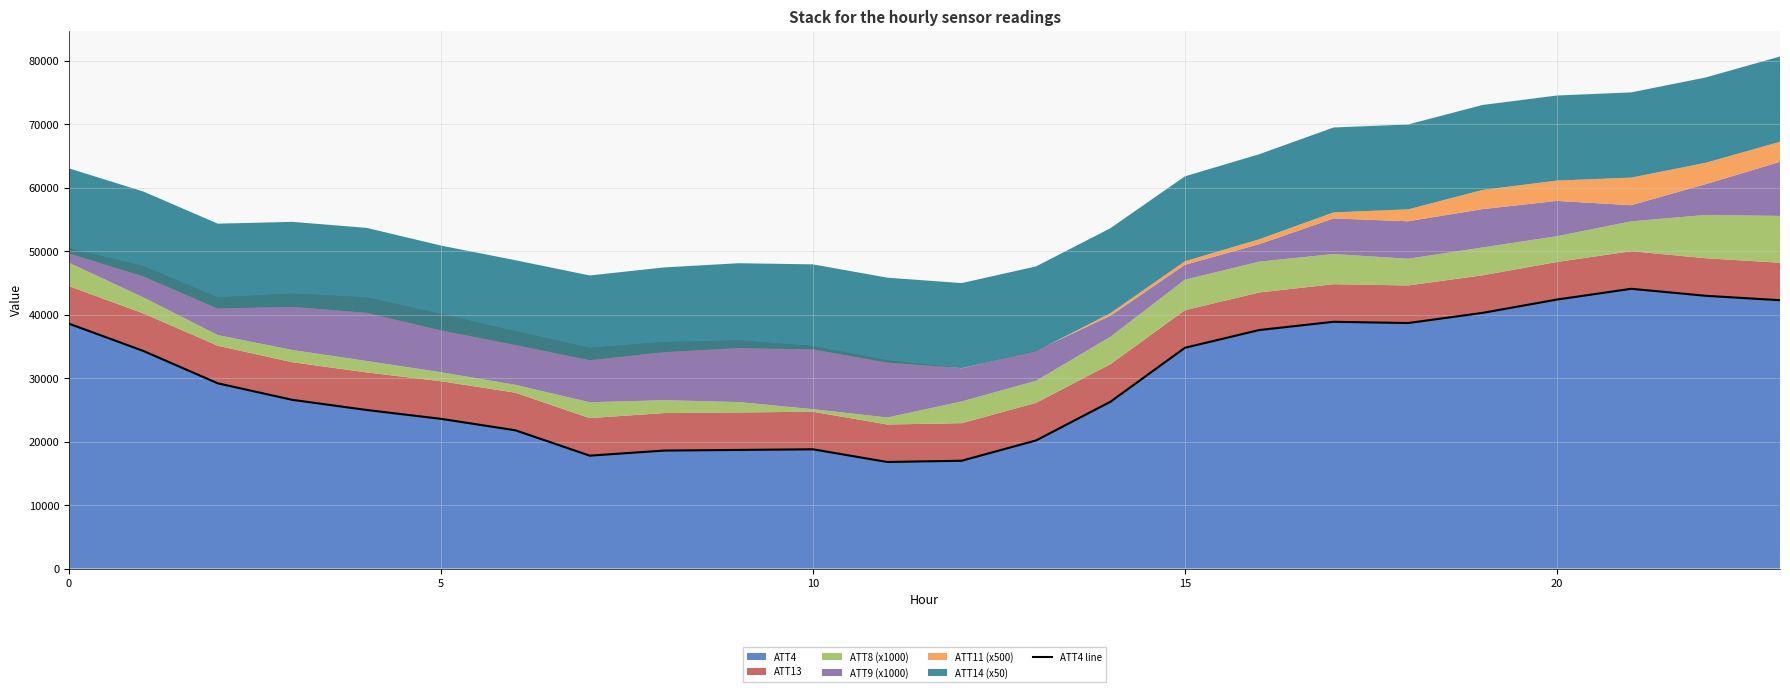

What is the ratio of the value at 6 to the value at 9?

1.2